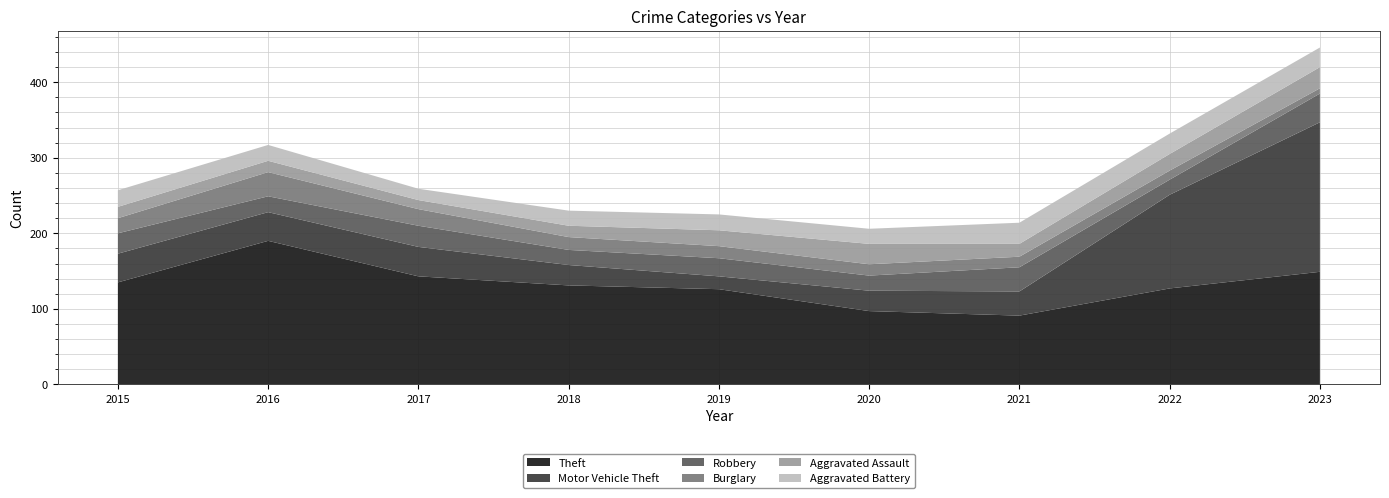

Reading left to right, list all the values displayed in this chart.

Theft: 2015=135	2016=190	2017=143	2018=131	2019=126	2020=97	2021=91	2022=127	2023=149
Motor Vehicle Theft: 2015=38	2016=38	2017=39	2018=27	2019=17	2020=27	2021=32	2022=124	2023=198
Robbery: 2015=27	2016=21	2017=28	2018=20	2019=24	2020=20	2021=32	2022=20	2023=38
Burglary: 2015=20	2016=32	2017=22	2018=17	2019=16	2020=15	2021=14	2022=12	2023=7
Aggravated Assault: 2015=15	2016=15	2017=12	2018=15	2019=21	2020=27	2021=17	2022=22	2023=28
Aggravated Battery: 2015=22	2016=21	2017=15	2018=20	2019=21	2020=20	2021=28	2022=27	2023=26